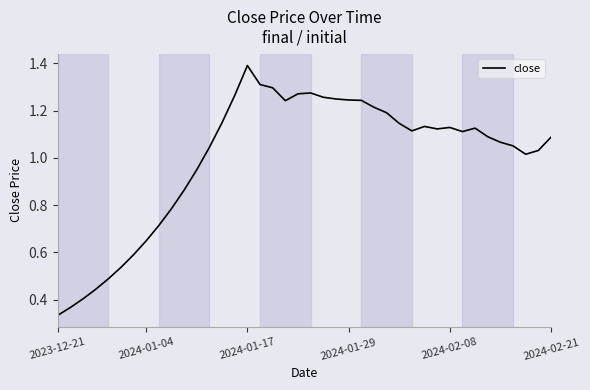

What is the greatest value displayed?

1.4